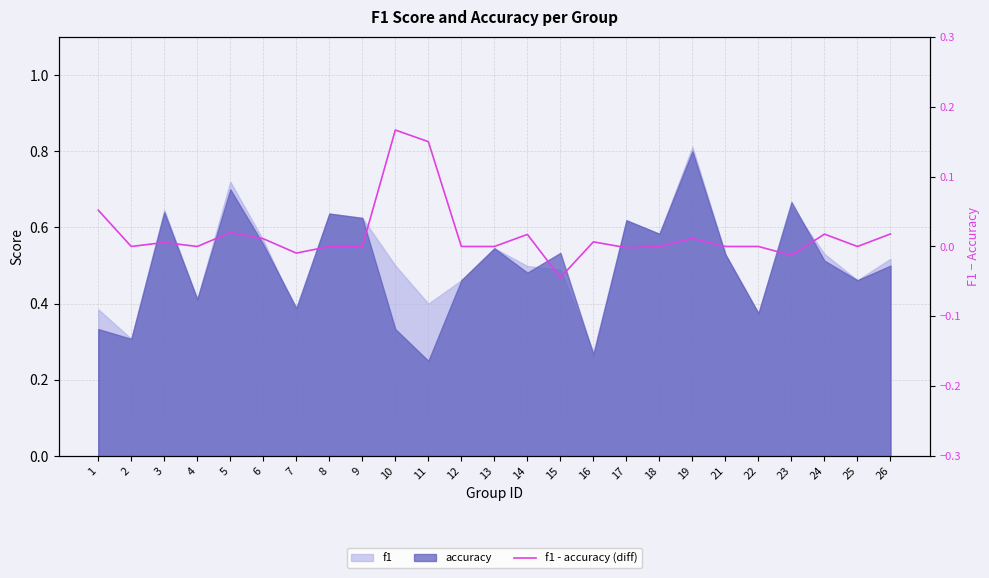

Does the chart display data point markers on the line(s)?

No